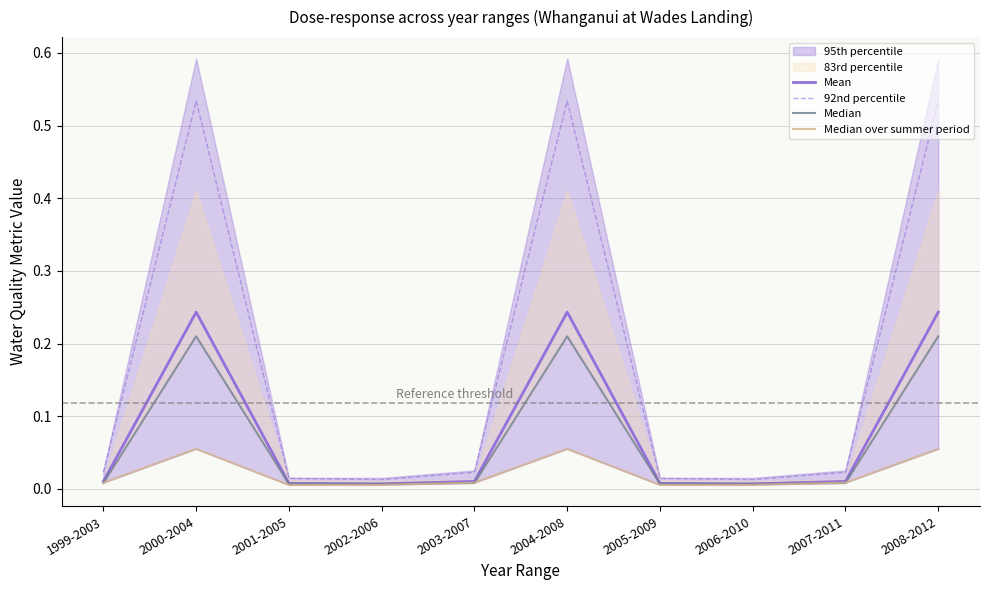

List the series in order of their peak value, lowest first.

Median over summer period, Median, Mean, 92nd percentile